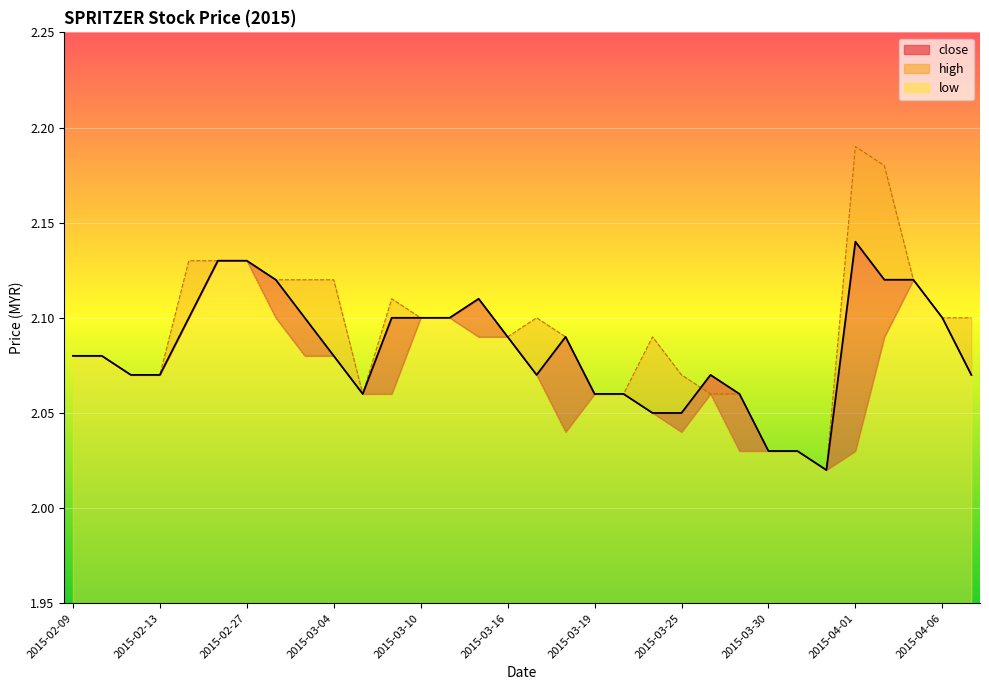

What are all the series names shown in the legend?

close (line), high (line), low (line)